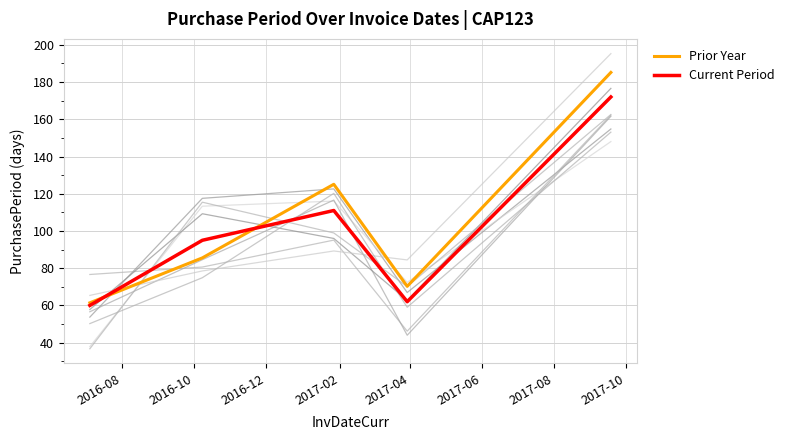

What is the highest value of the Prior Year series?

185.2